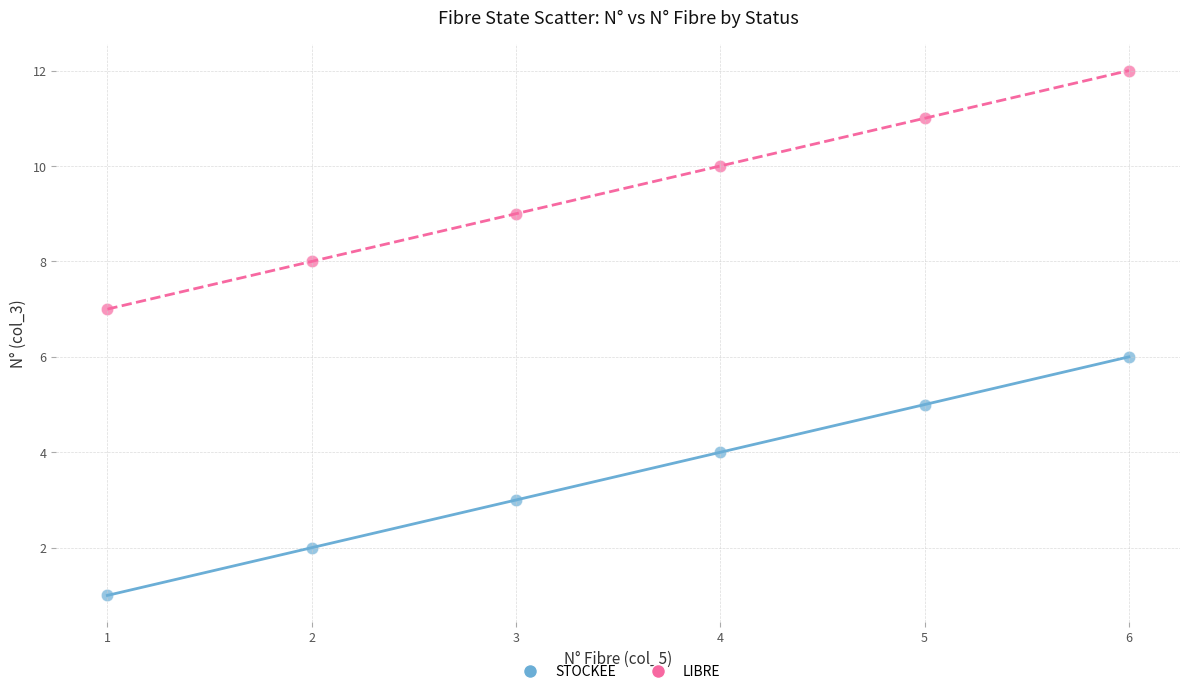

Which series reaches the minimum Y coordinate?

STOCKEE